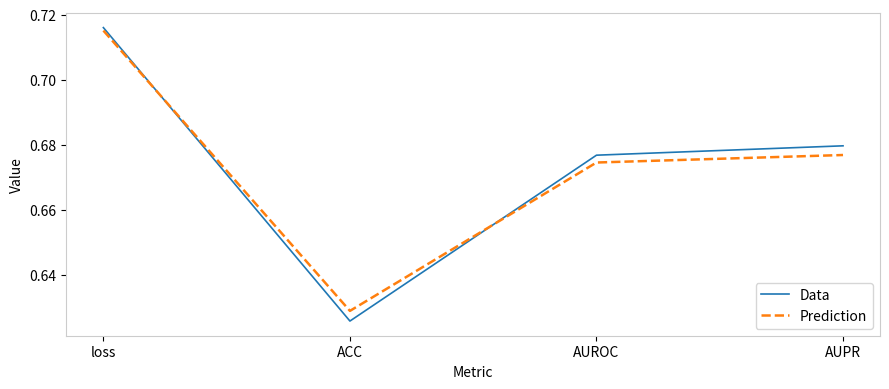

At ACC, list the series in order from smallest to largest.

Data, Prediction